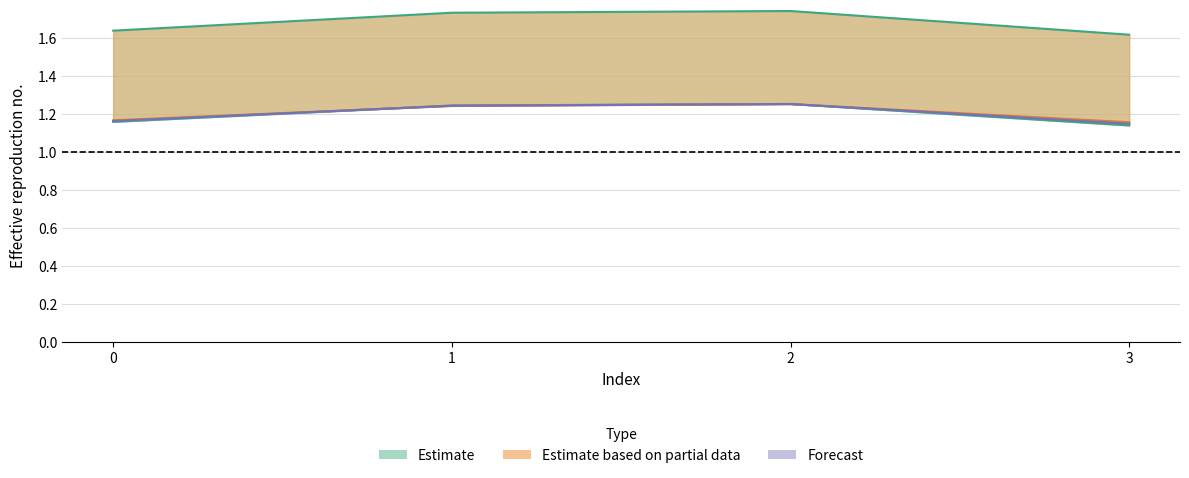

The value of alpha_m_vals at 3 is 1.6. True or false?

False